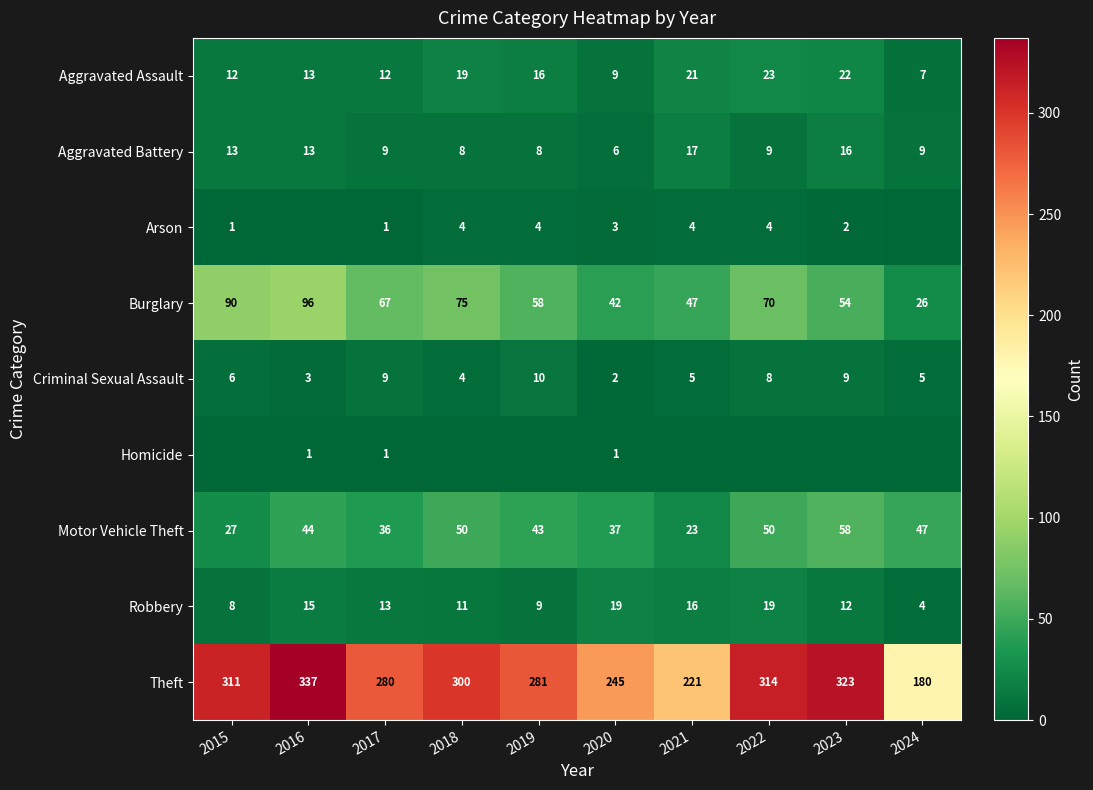

Between 2018 and 2019, which series saw the biggest shift?

Theft